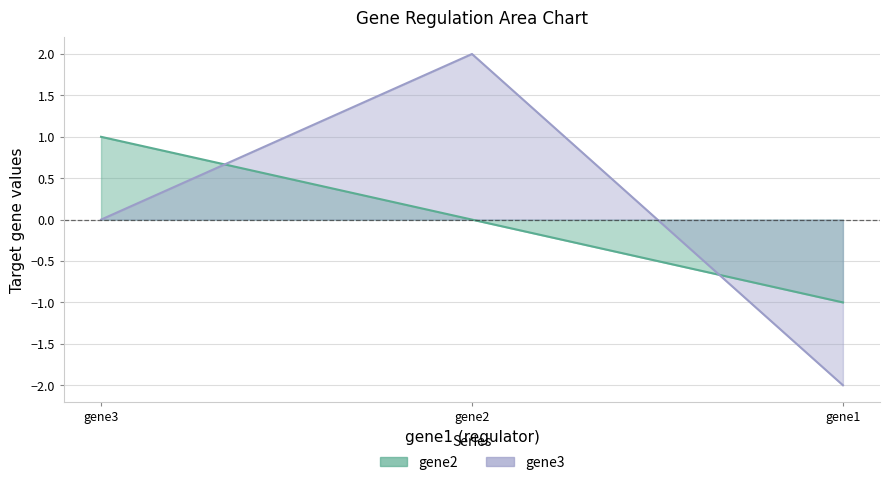

Rank the series by their maximum value, from lowest to highest.

gene2, gene3